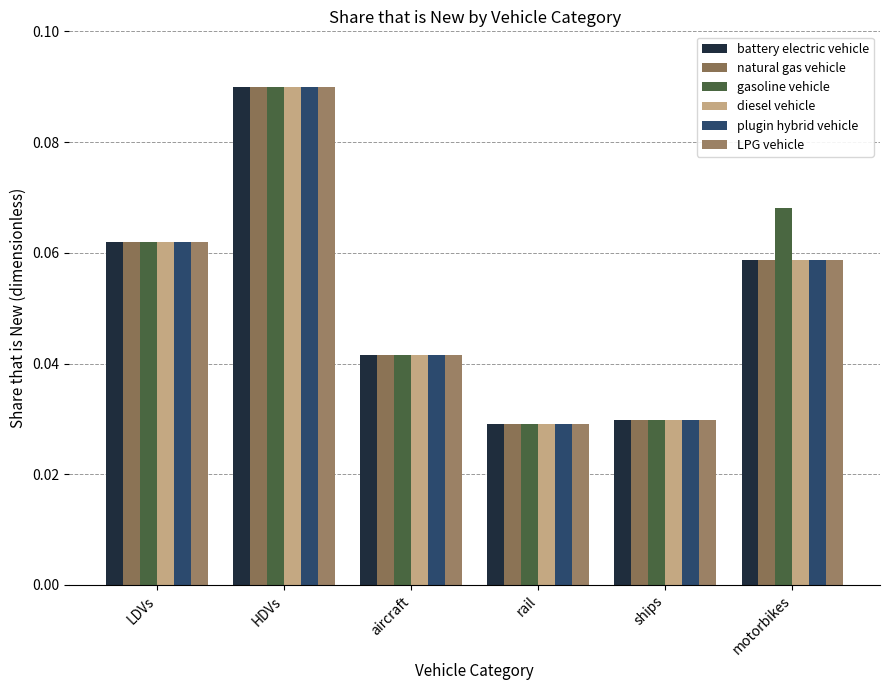

Rank the series by their maximum value, from lowest to highest.

battery electric vehicle, natural gas vehicle, gasoline vehicle, diesel vehicle, plugin hybrid vehicle, LPG vehicle